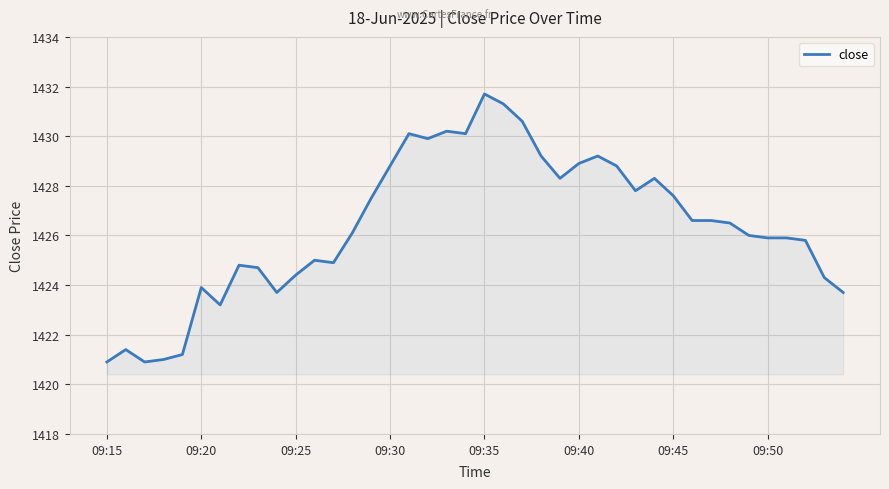

What is the smallest value displayed?

1420.9